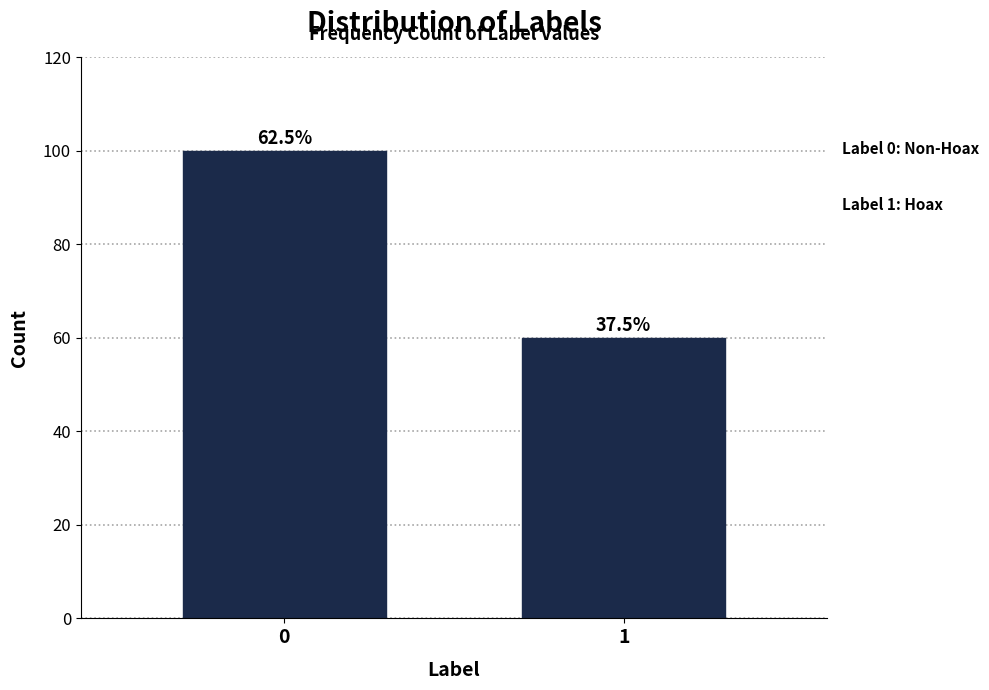

Are the bars horizontal?

No